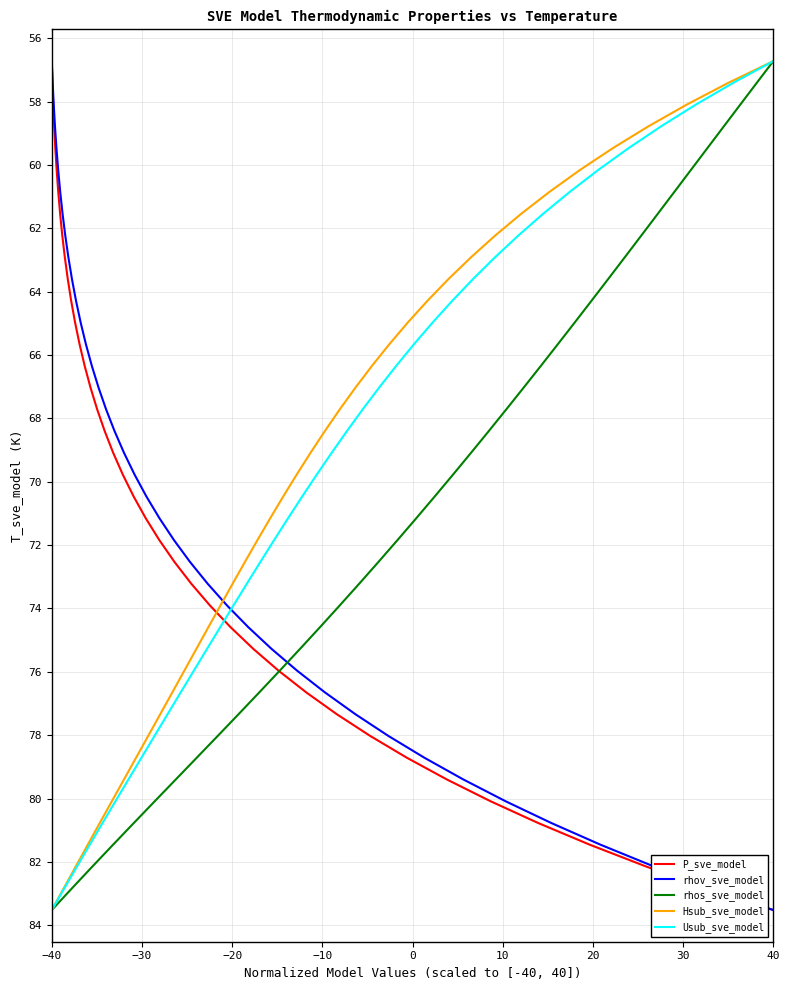

Rank the series by their maximum value, from lowest to highest.

P_sve_model, rhov_sve_model, rhos_sve_model, Hsub_sve_model, Usub_sve_model